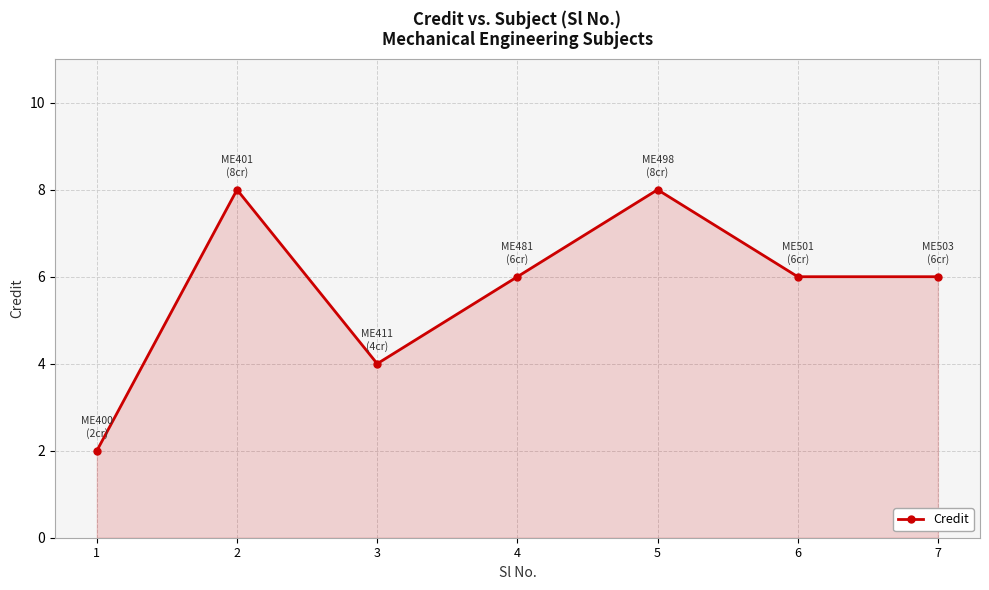

How many data points does each series have?

7